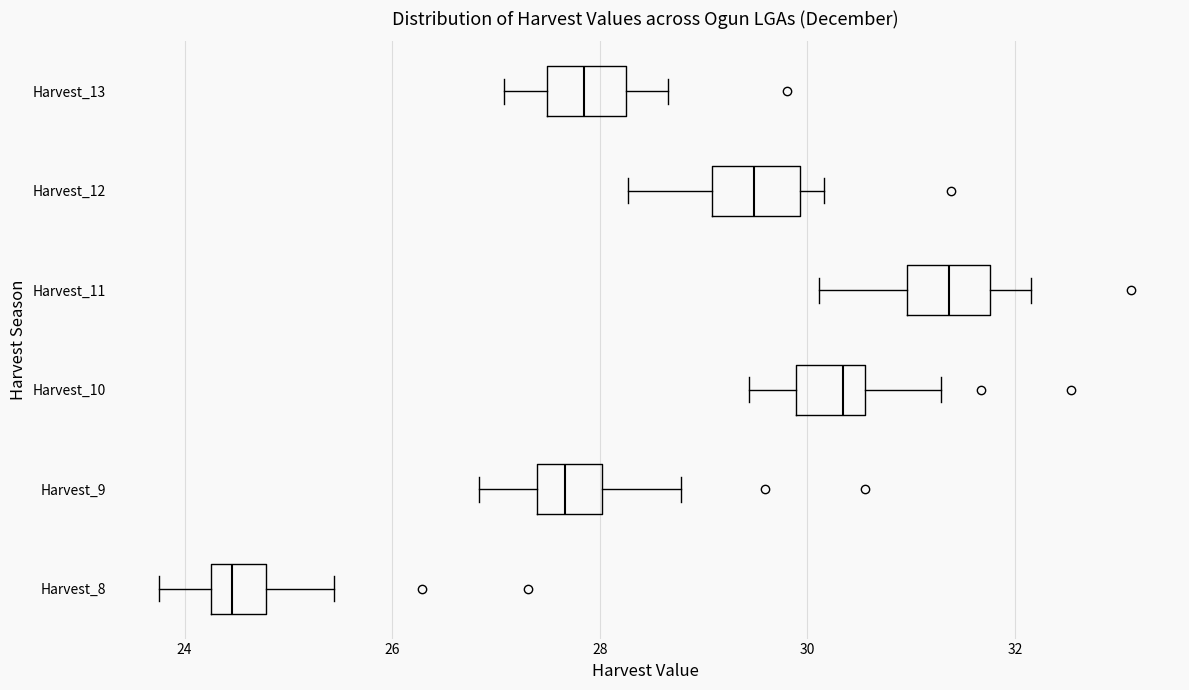

Reading bottom to top, transcribe this box plot: for each box, give where its median line is, the range the box spans, and where its two whiskers end, as read against the x-axis. The values are not printed on the chart, so give them approximately, as read against the axis.

Harvest_8: median 24.4, box 24.2 to 24.8, whiskers 23.8 to 25.4
Harvest_9: median 27.6, box 27.4 to 28.0, whiskers 26.8 to 28.8
Harvest_10: median 30.4, box 29.8 to 30.6, whiskers 29.4 to 31.2
Harvest_11: median 31.4, box 31.0 to 31.8, whiskers 30.2 to 32.2
Harvest_12: median 29.4, box 29.0 to 30.0, whiskers 28.2 to 30.2
Harvest_13: median 27.8, box 27.4 to 28.2, whiskers 27.0 to 28.6